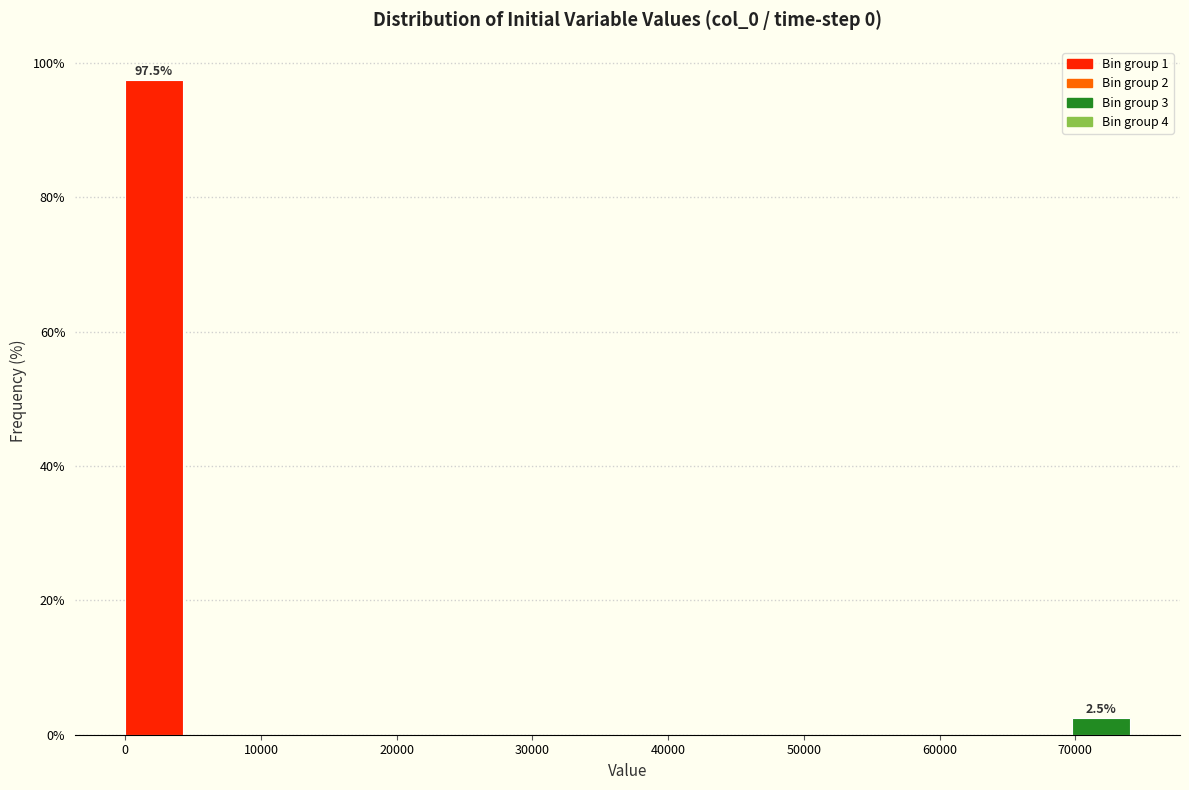

Over which range of the x-axis is the bar tallest?

0 to 5000